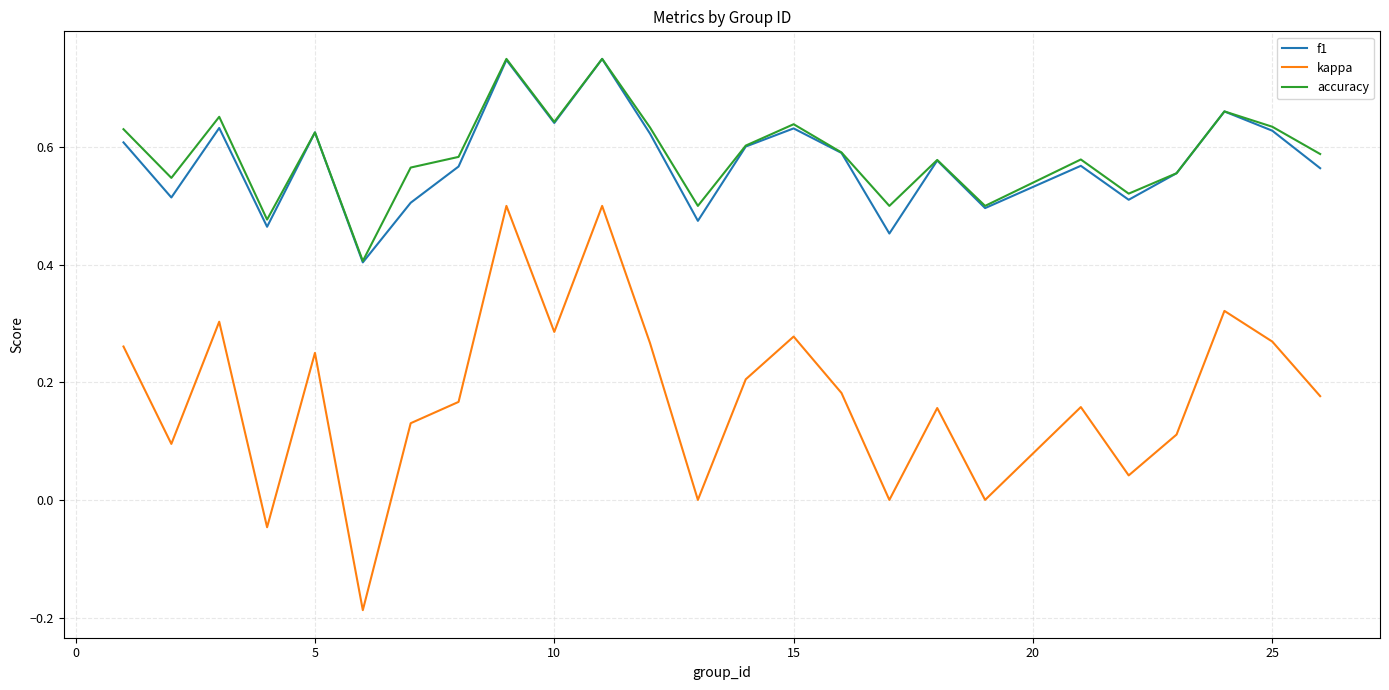

True or false: accuracy and kappa cross at least once.

False